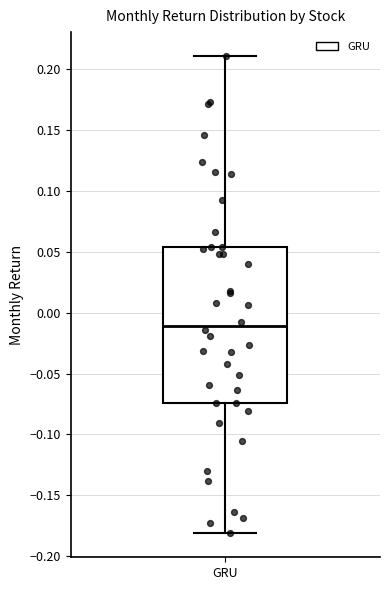

Read this box plot against the y-axis: the position of the median line, the range covered by the box, and the ends of both whiskers. The values are not printed on the chart, so give them approximately, as read against the axis.

median -0.010, box -0.075 to 0.055, whiskers -0.180 to 0.210